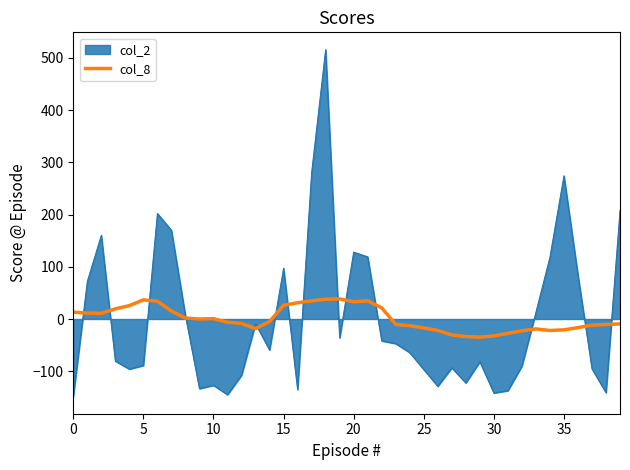

List the series in order of their peak value, lowest first.

col_8, col_2